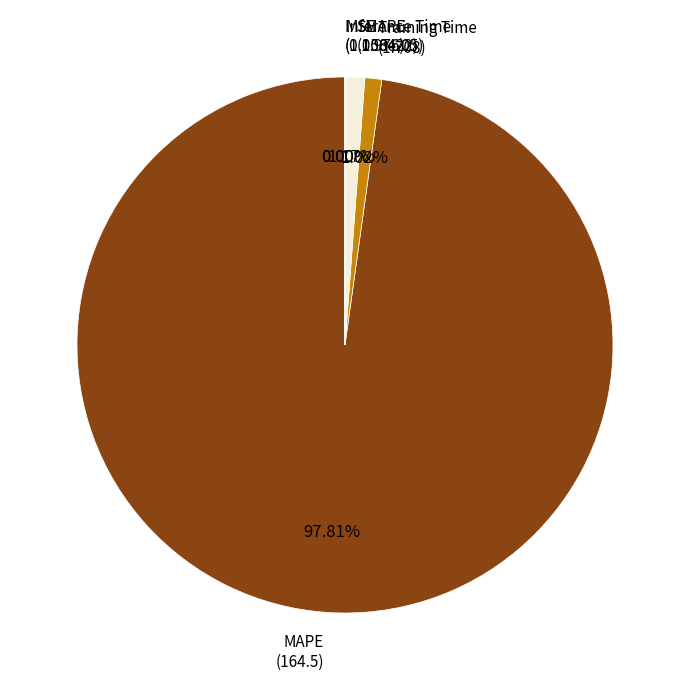

Is there any slice that represents more than half of the pie?

Yes